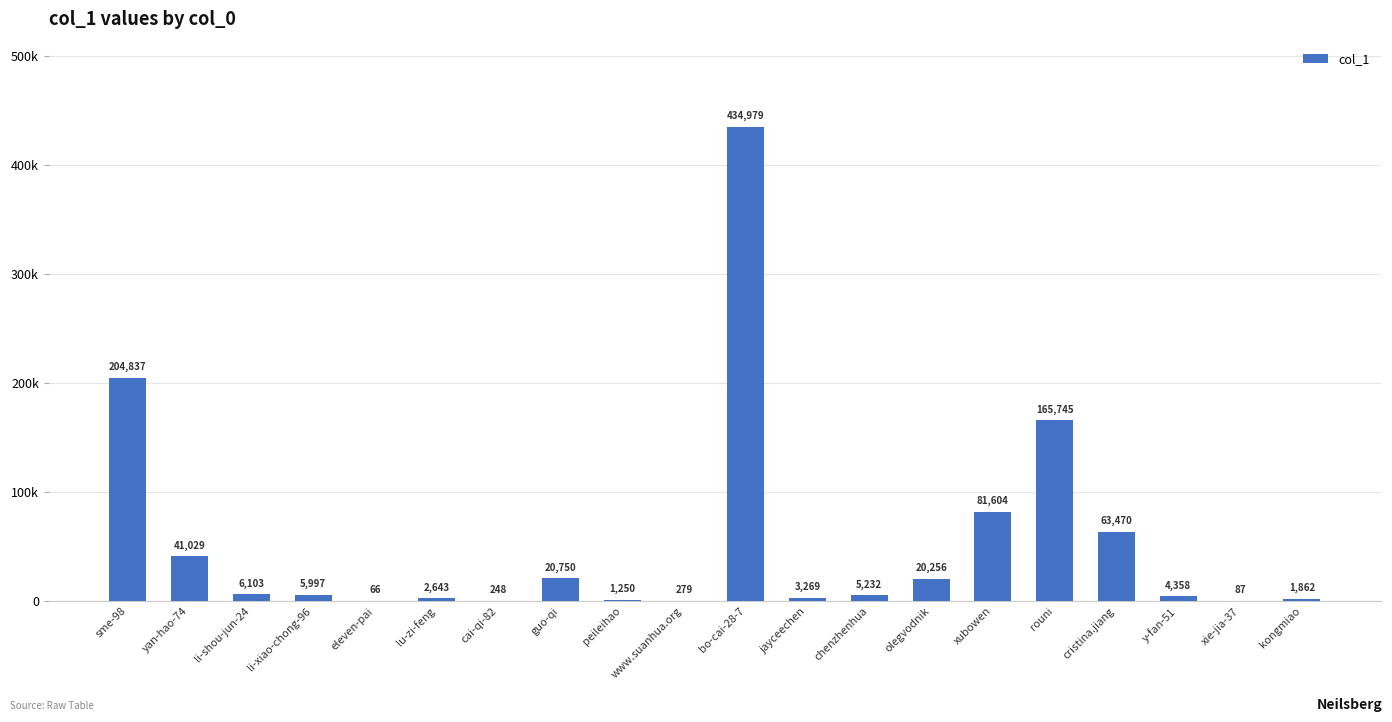

The value at guo-qi is 32556. True or false?

False